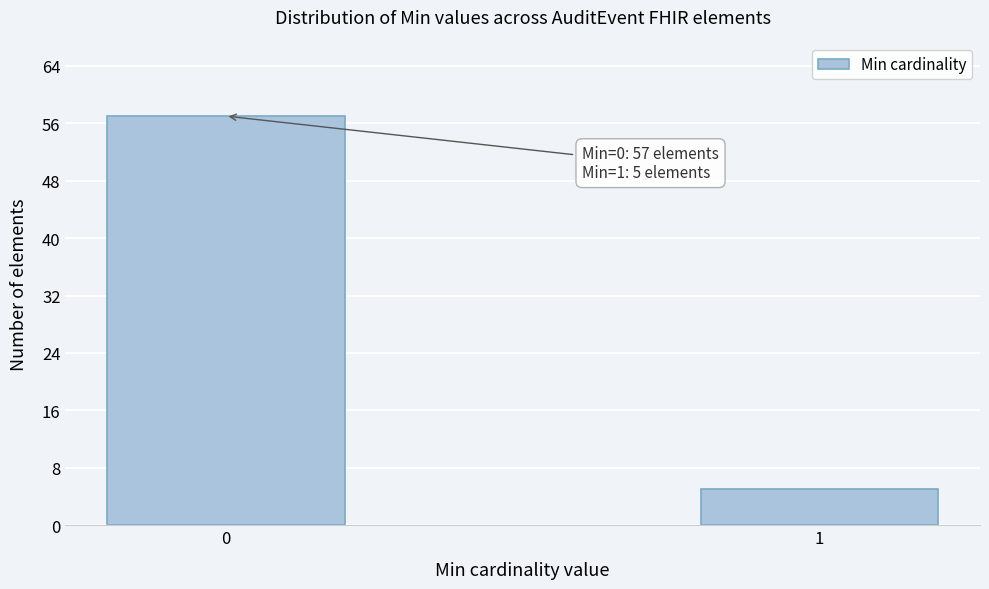

Reading left to right, transcribe all the data shown in this chart.

0=57	1=5